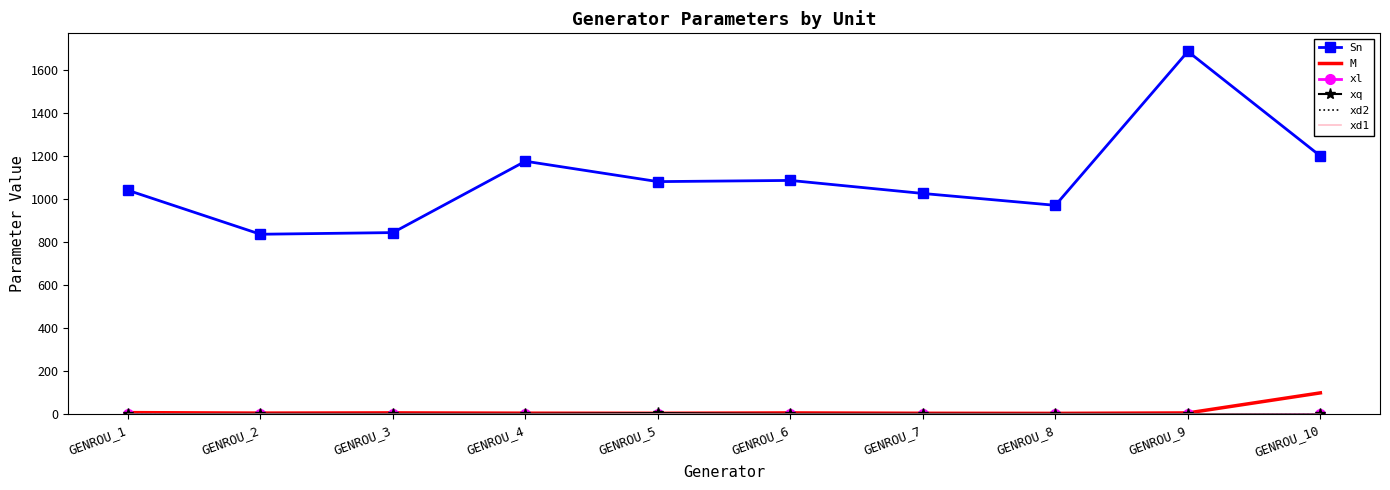

Which series has the widest spread of values?

Sn